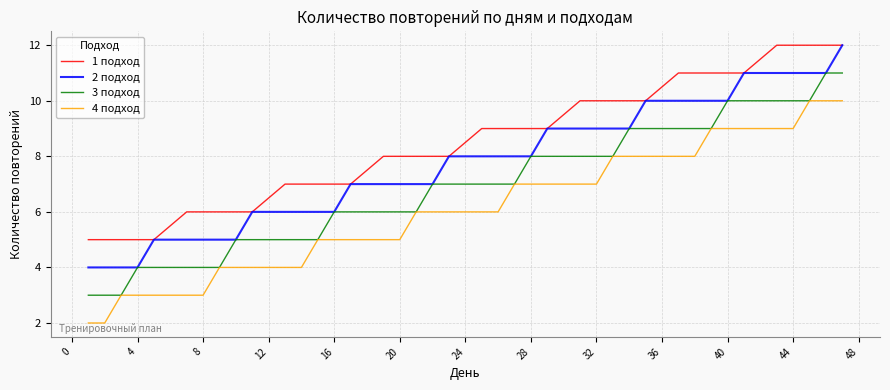

What is the minimum value for 1 подход?

5